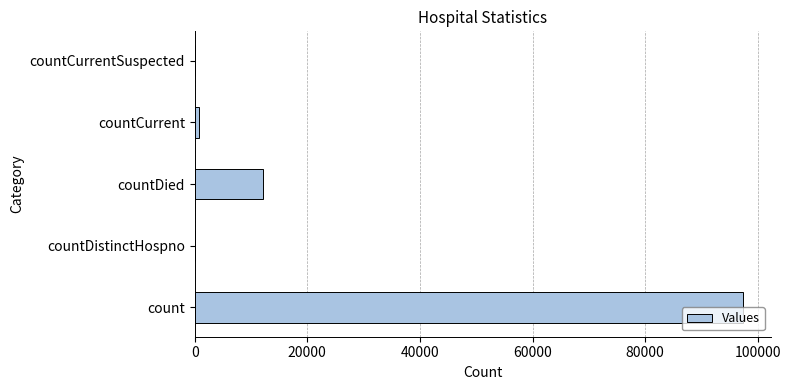

At which label is the value closest to 48724?

countDied